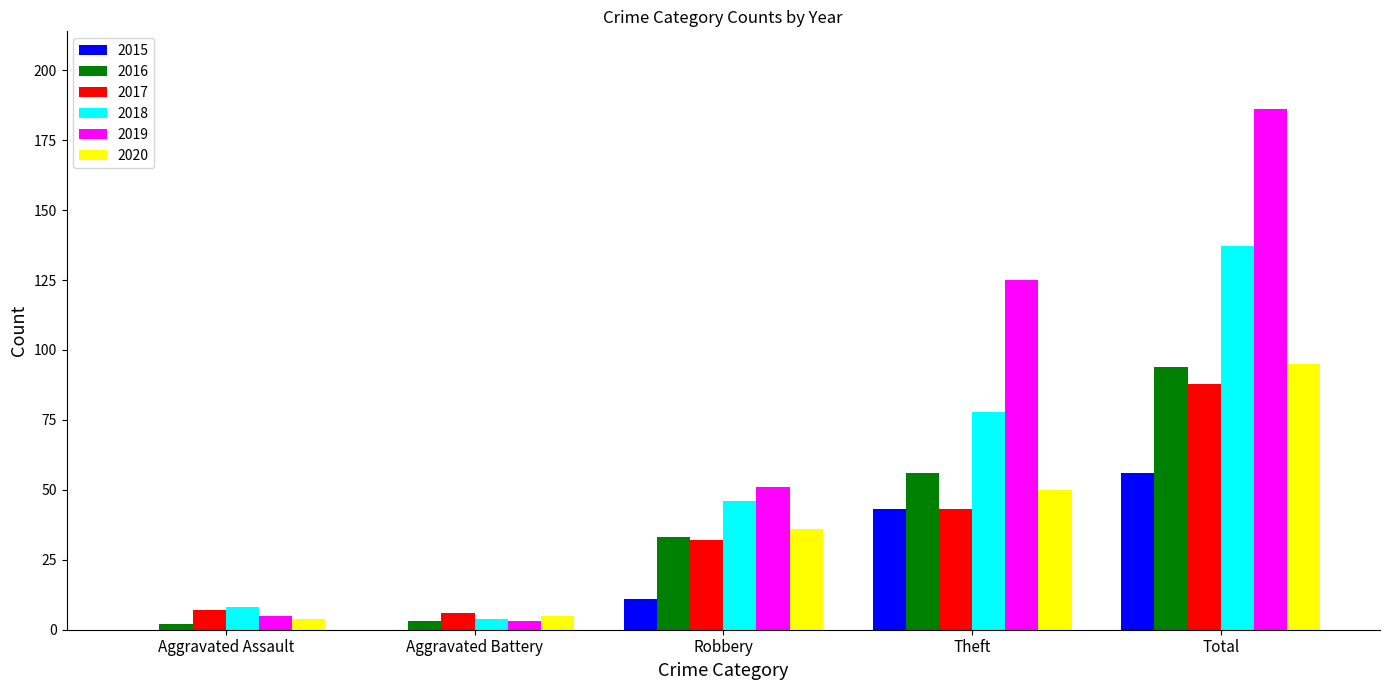

How many data points does each series have?

5